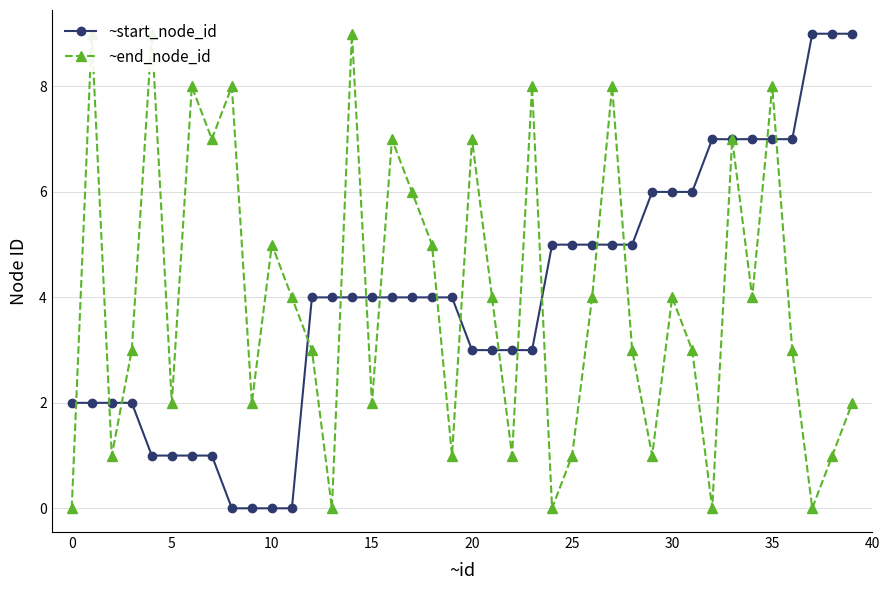

What is the difference between the highest and lowest values at 34?

3